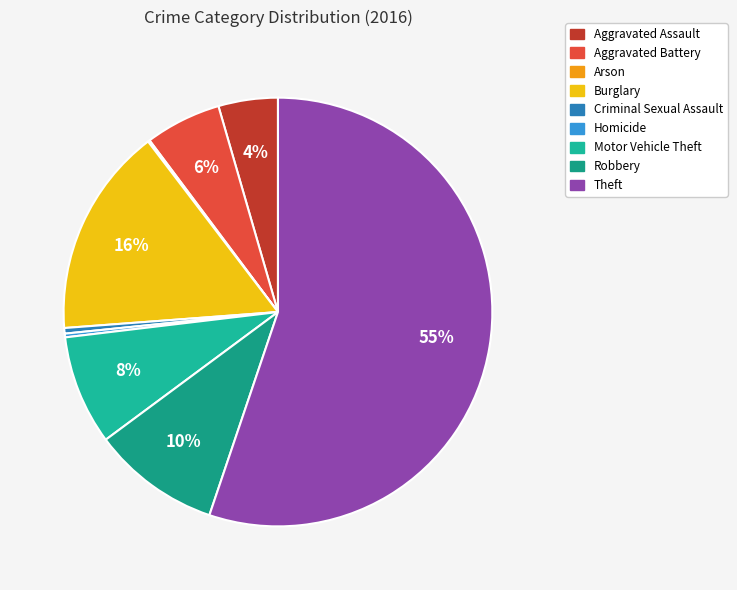

Between Aggravated Assault and Arson, which is larger?

Aggravated Assault